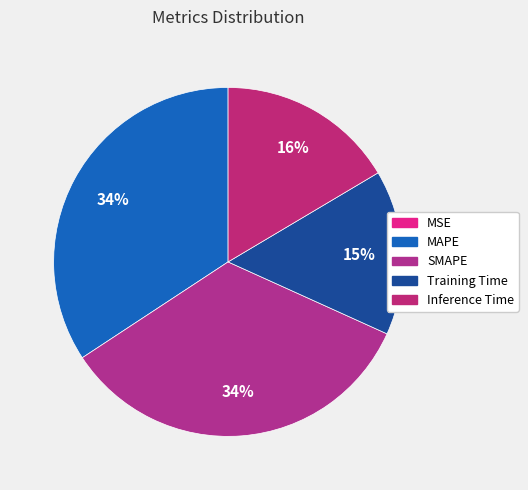

Is there any slice that represents more than half of the pie?

No